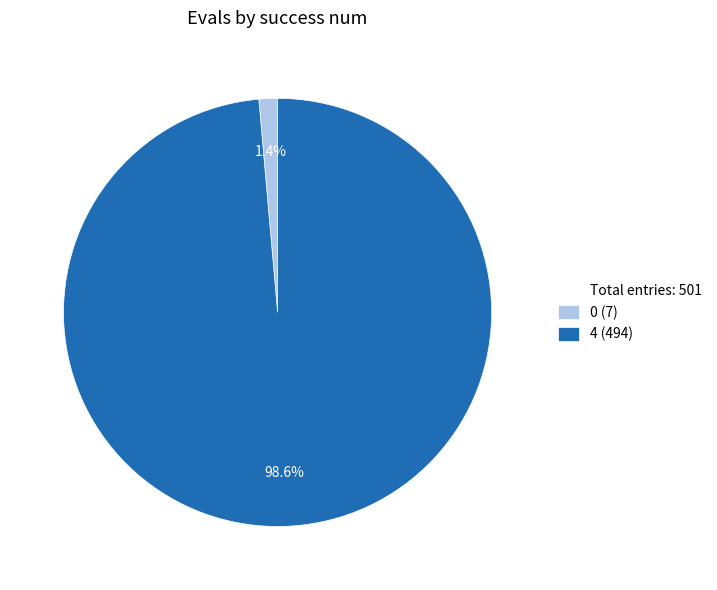

How many slices are in this pie chart?

2